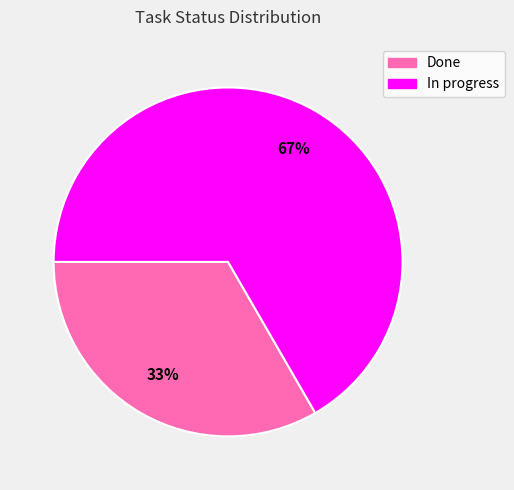

Between Done and In progress, which is larger?

In progress